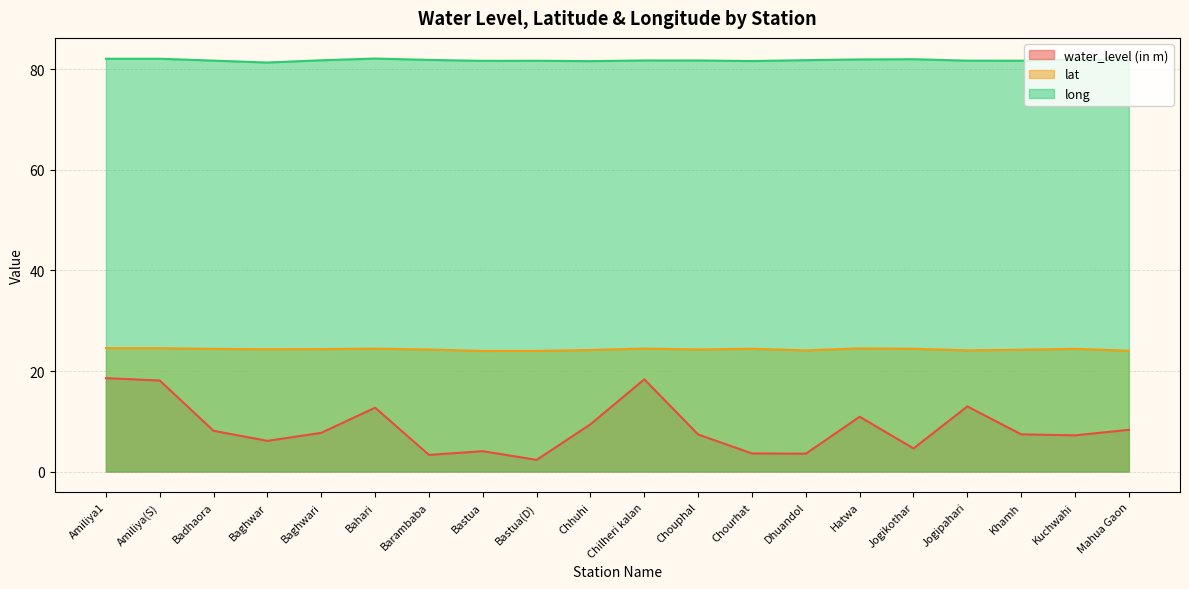

What is the value of the long point at the 13th from the left?

81.7